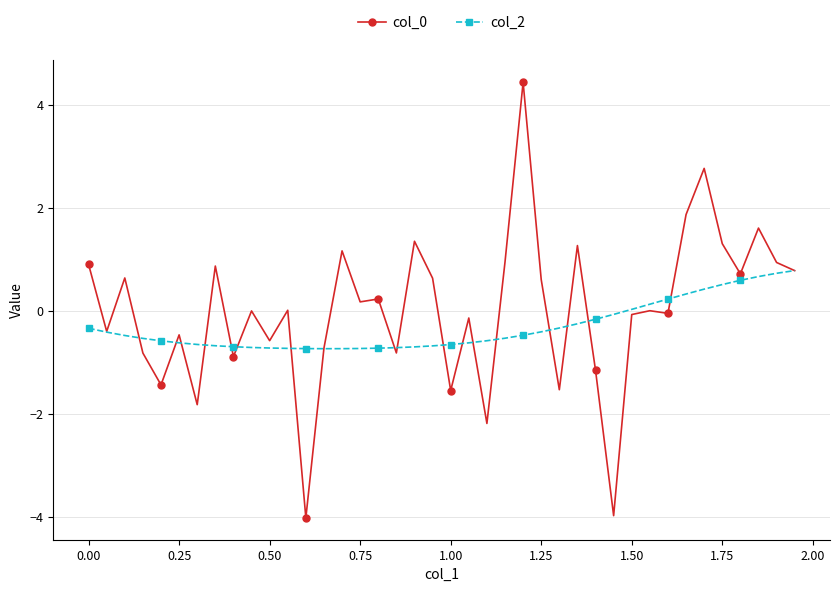

What is the lowest value of the col_0 series?

-4.0